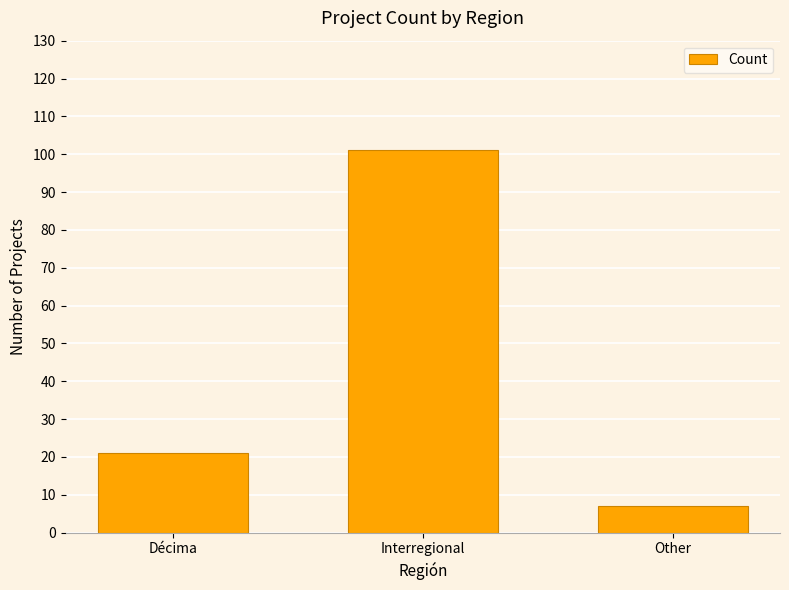

Does the chart contain any negative values?

No